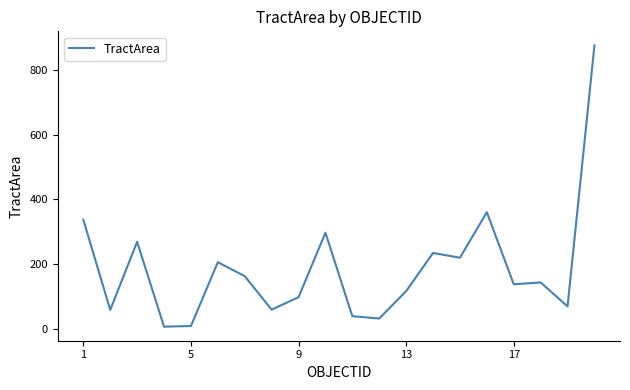

What is the maximum value shown in the chart?

875.1